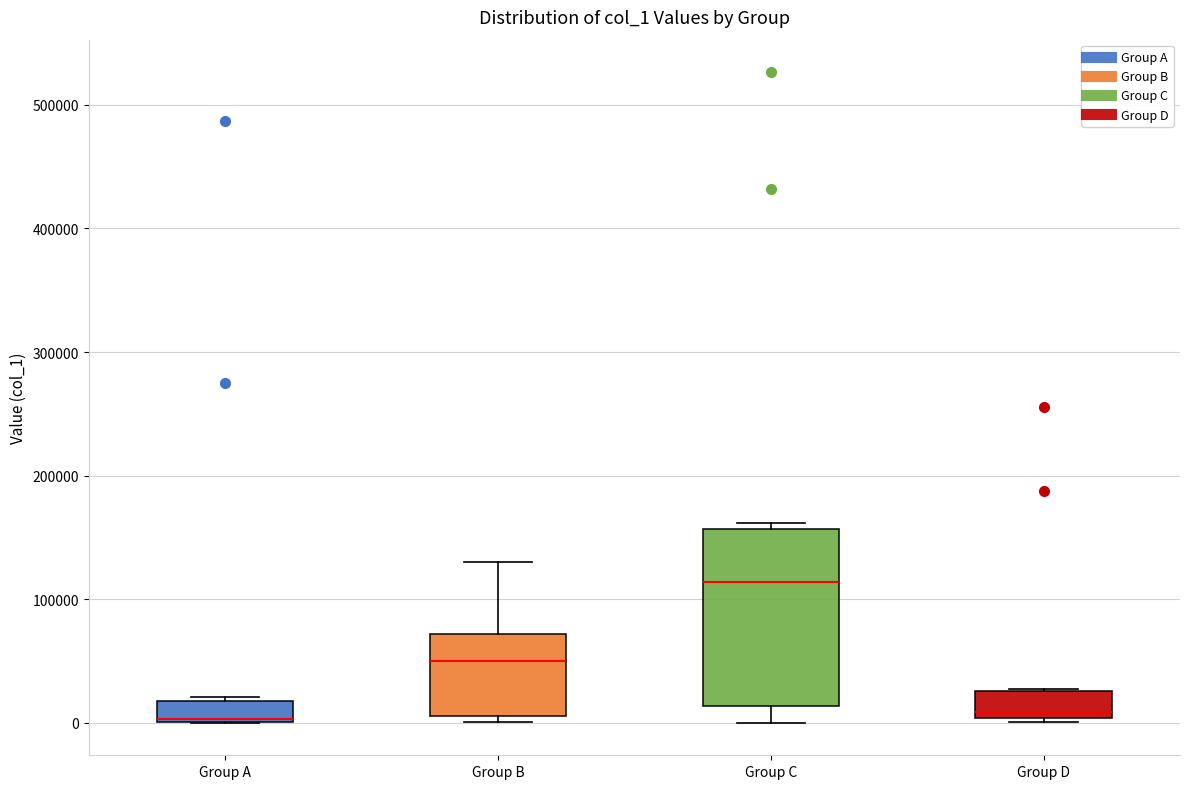

Comparing the boxes themselves (not the whiskers), which one is the tallest?

Group C